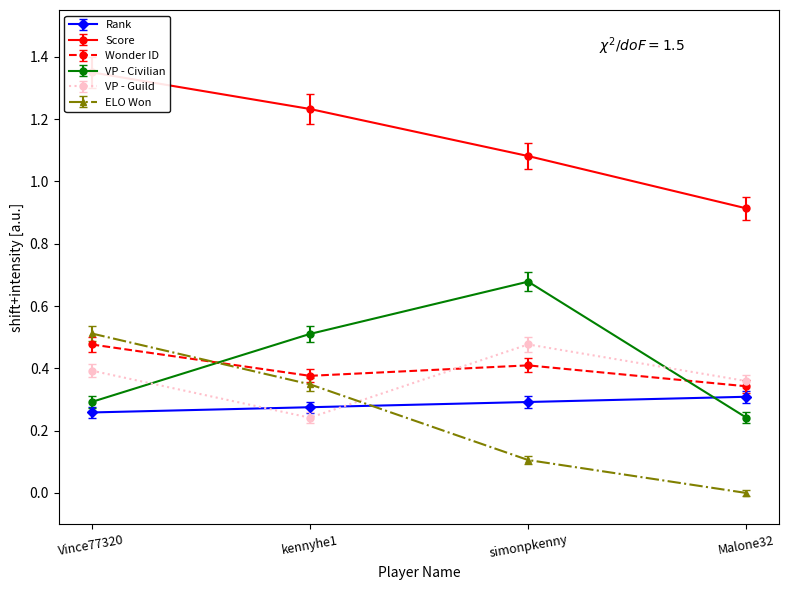

Rank the series by their maximum value, from highest to lowest.

Score, VP - Civilian, ELO Won, Wonder ID, VP - Guild, Rank